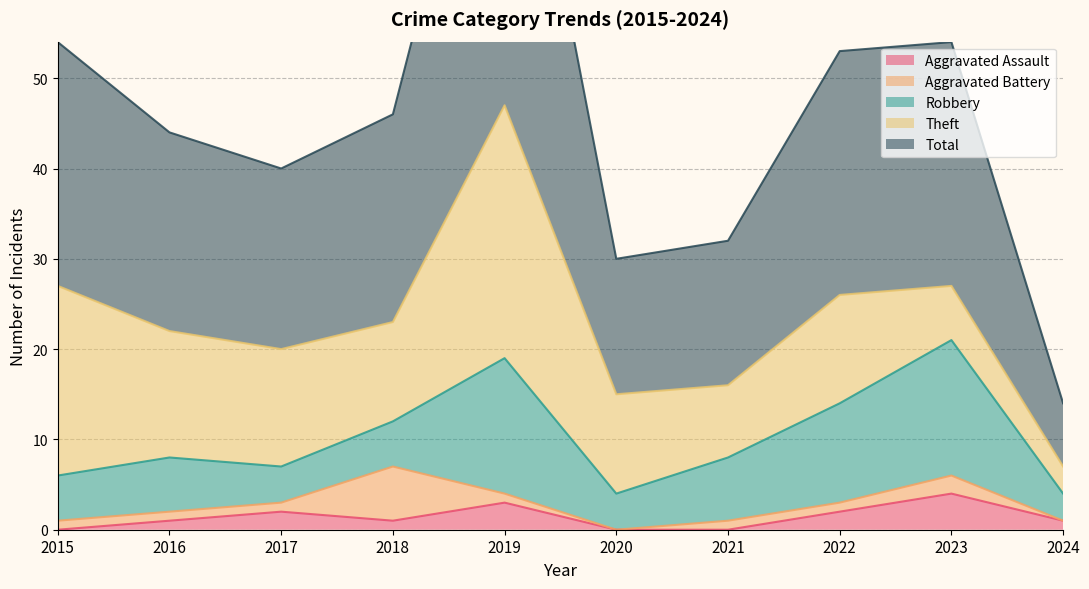

At which label is Total closest to 27?

2015